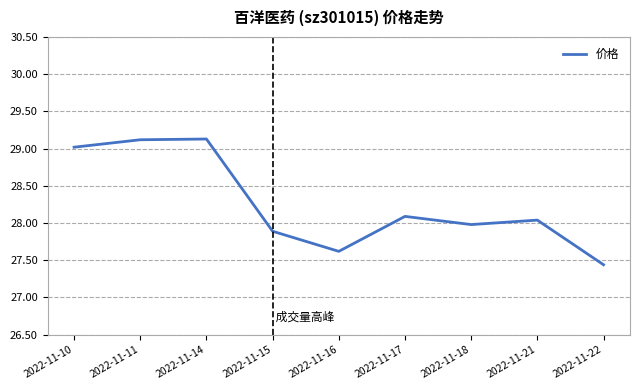

True or false: the data shows 28.0 at 2022-11-21.

True